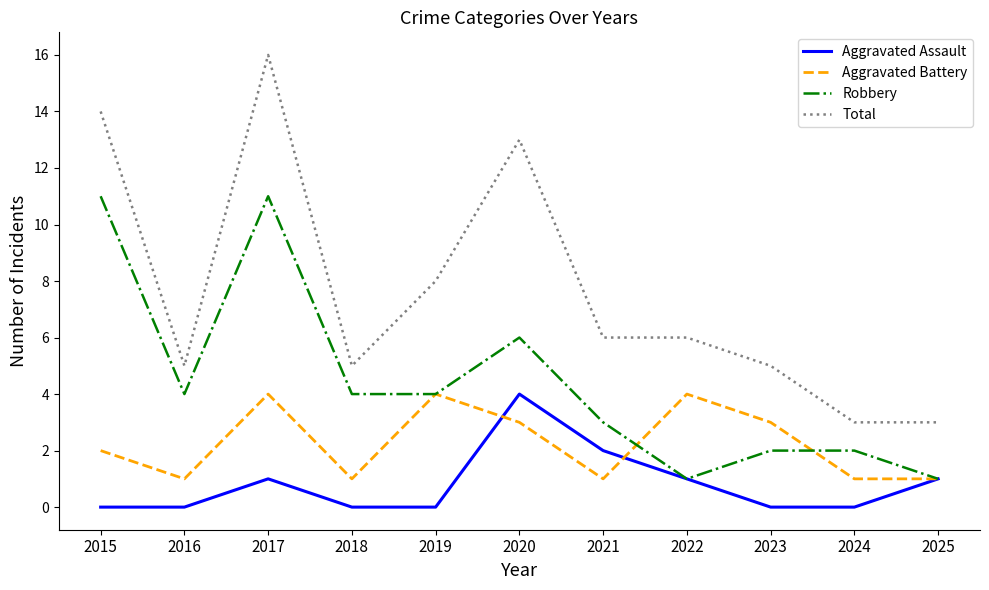

Count the Aggravated Battery values in the range 1 to 4.

11